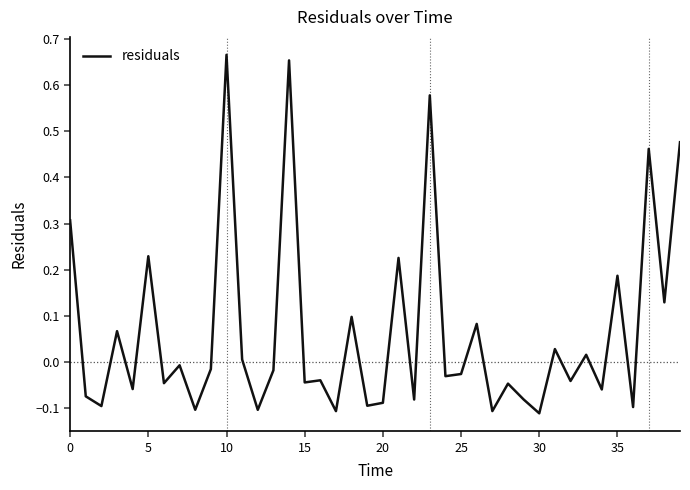

What is the difference between the maximum and minimum values?

0.8